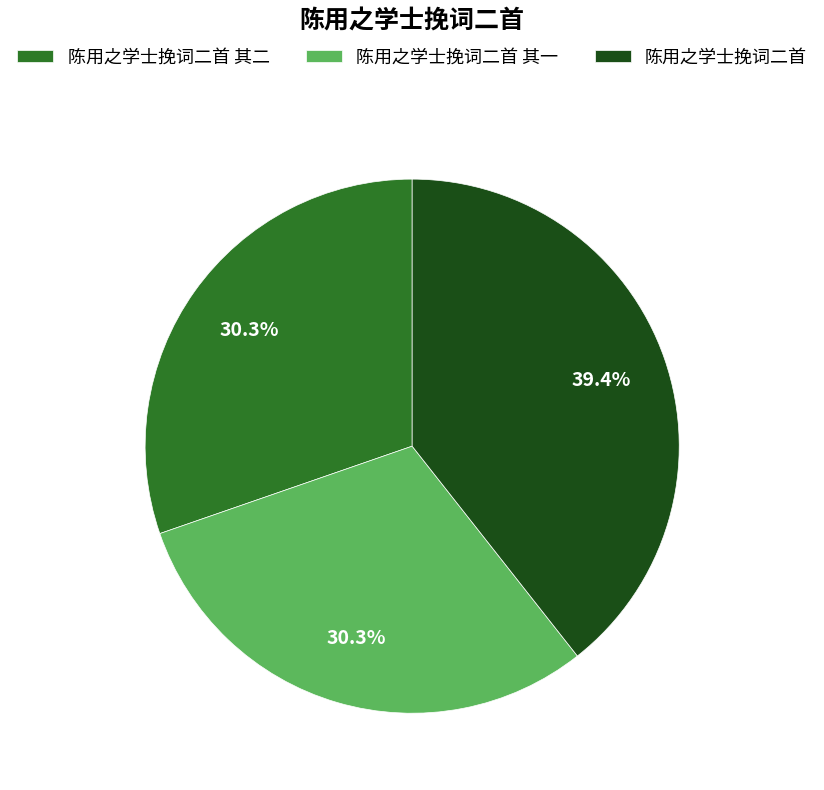

Between 陈用之学士挽词二首 其二 and 陈用之学士挽词二首, which is larger?

陈用之学士挽词二首